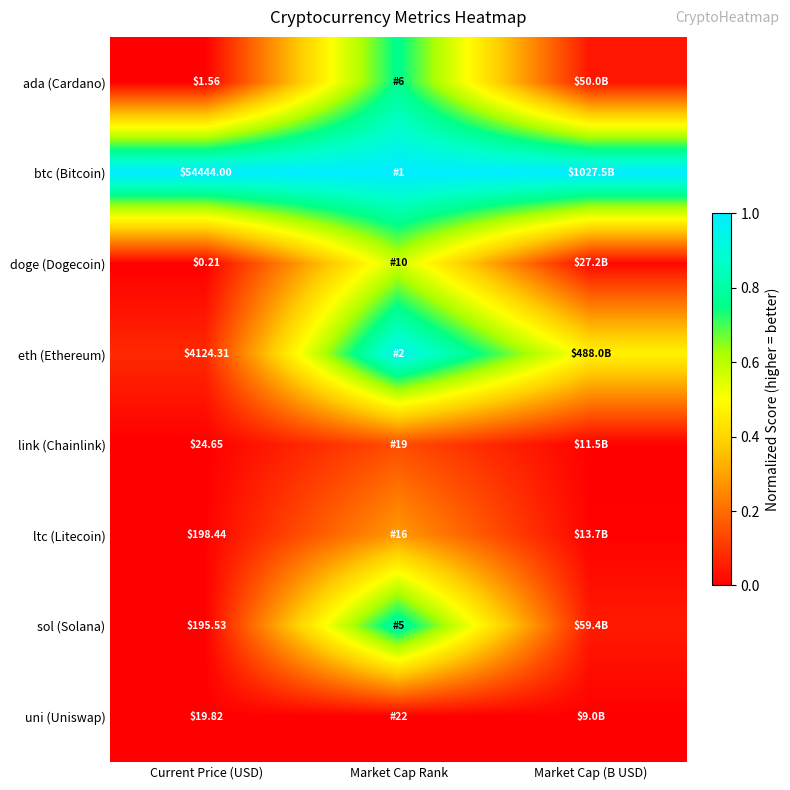

How many data points does each series have?

3